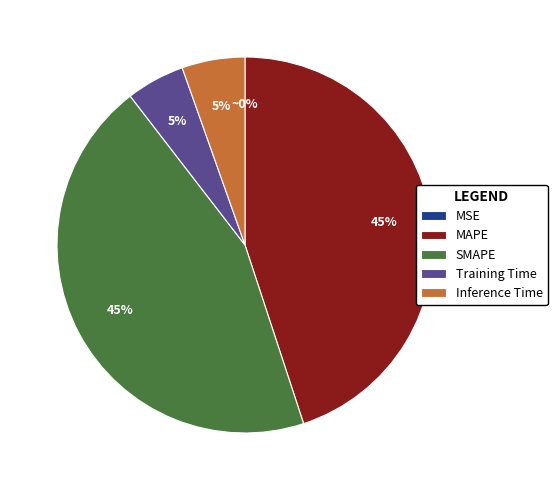

Between Inference Time and MAPE, which is larger?

MAPE